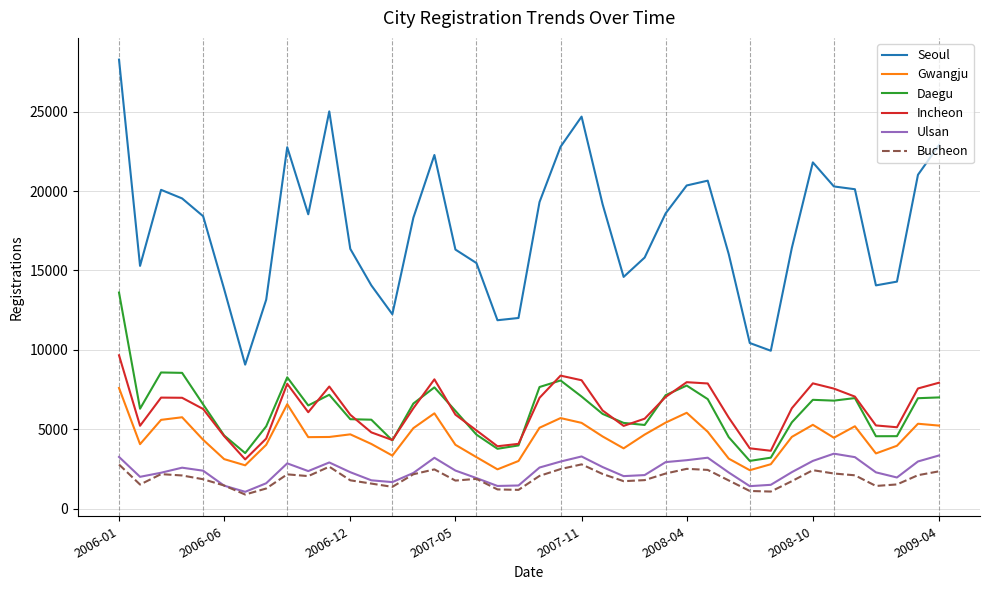

What is the smallest value displayed?

882